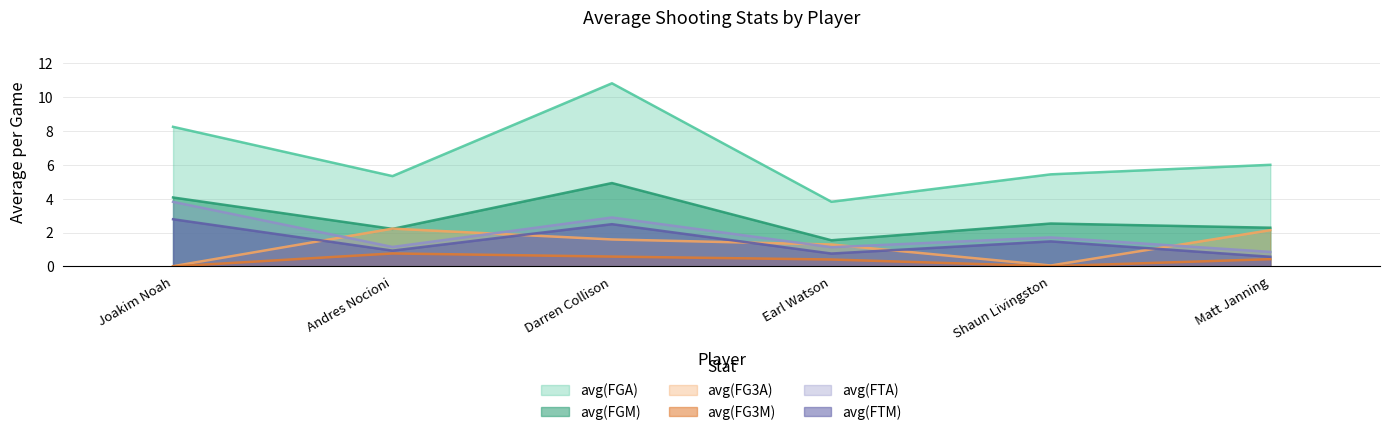

List the series in order of their peak value, highest first.

avg(FGA), avg(FGM), avg(FTA), avg(FTM), avg(FG3A), avg(FG3M)